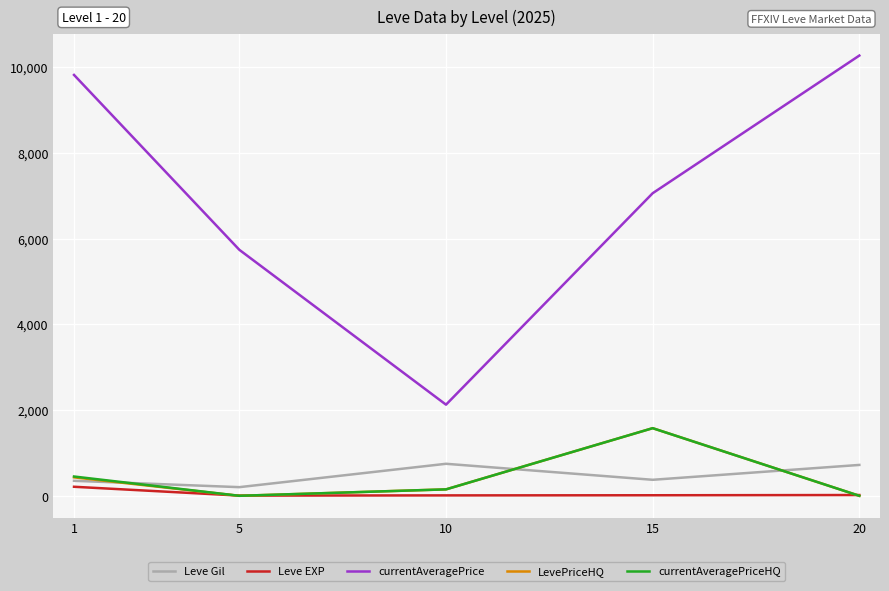

The value of currentAveragePrice at 20 is 15110.9. True or false?

False